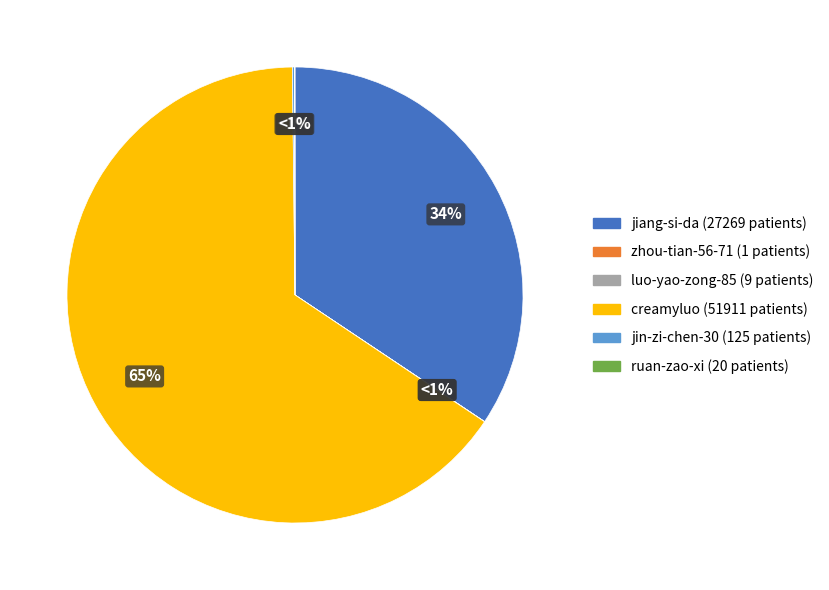

Combined, what portion of the pie is jiang-si-da and jin-zi-chen-30?

34.5%